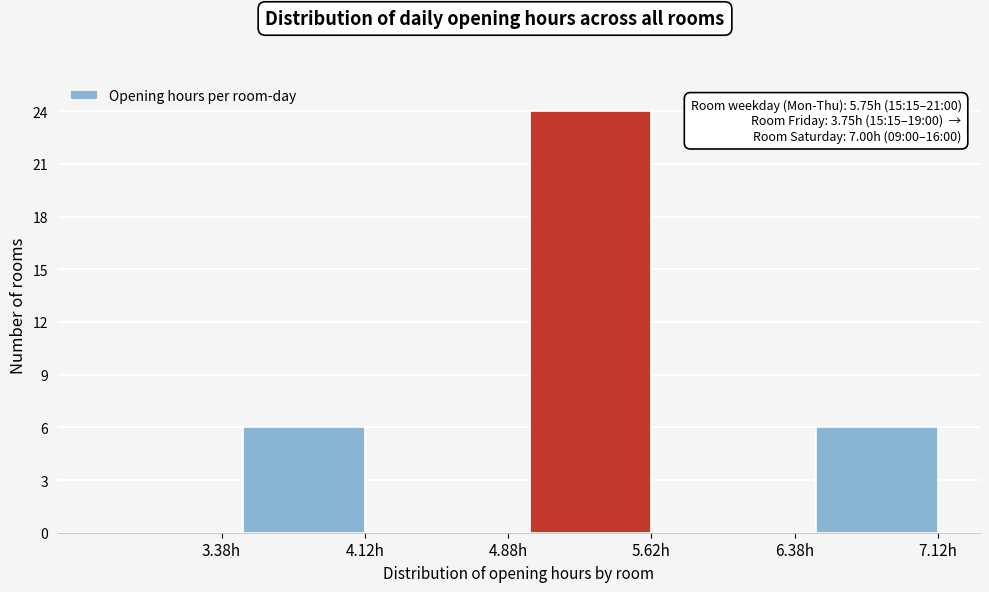

Reading right to left, transcribe all the data shown in this chart.

7.12h=6	6.38h=0	5.62h=24	4.88h=0	4.12h=6	3.38h=0